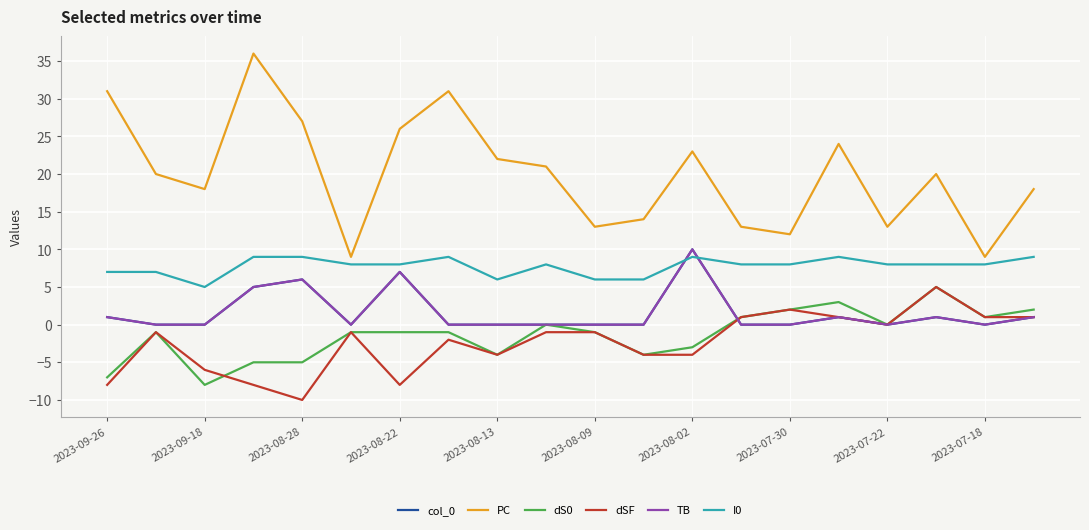

True or false: PC and I0 cross at least once.

False